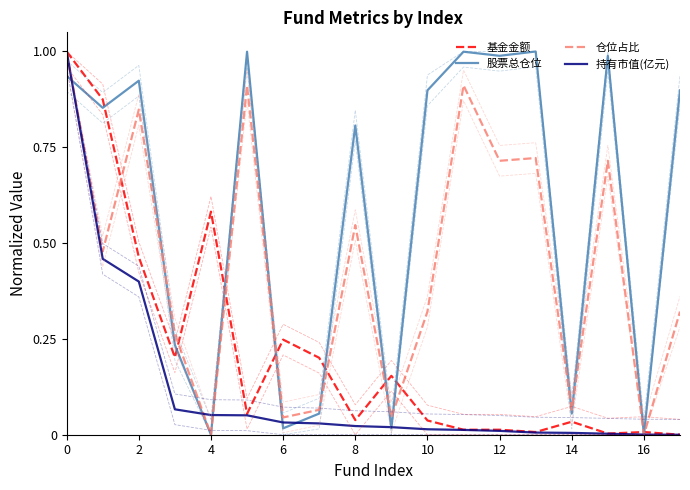

Which series ends up on top after the final intersection of 仓位占比 and 基金金额?

仓位占比